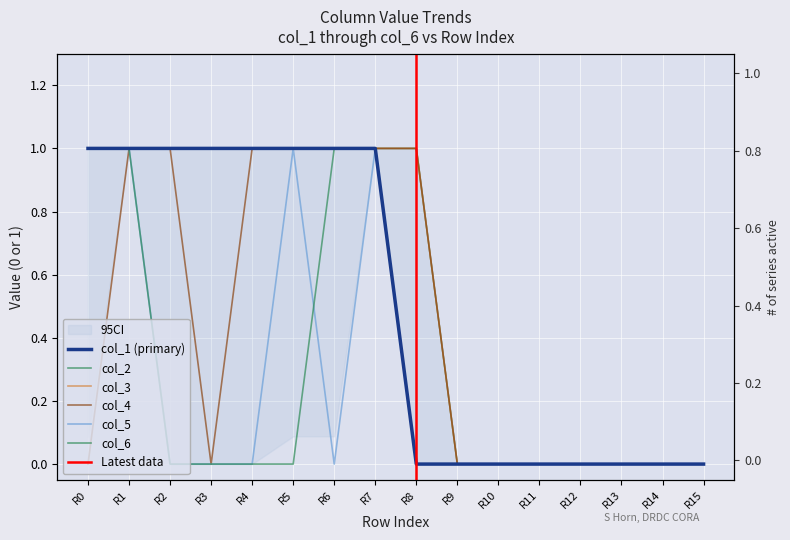

How many interior local peaks does the col_5 series have?

2